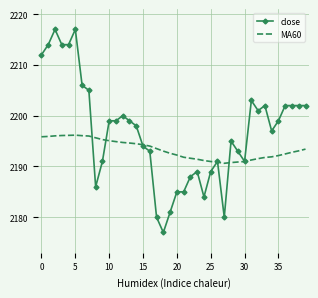

What is the maximum value for close?

2217.0